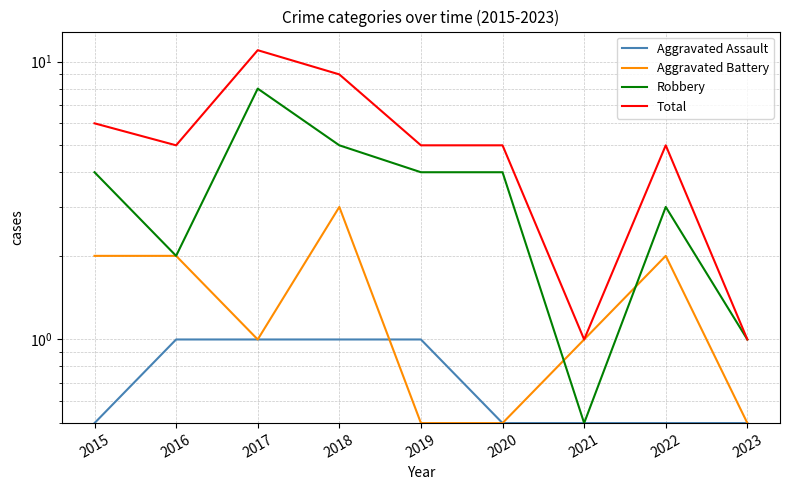

What is the value of the Robbery point at the 5th from the left?

4.0